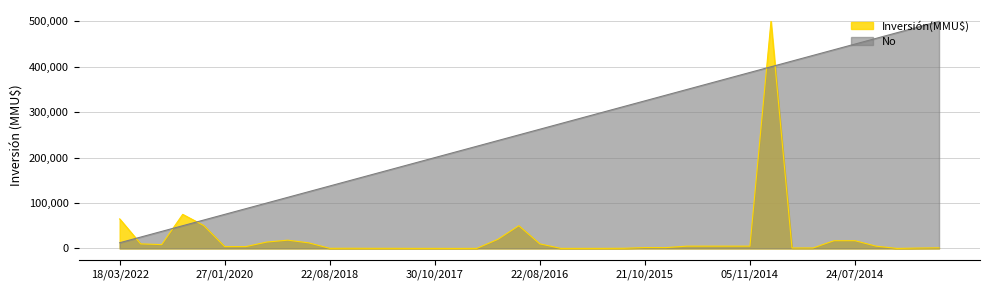

True or false: Inversión(MMU$) has more than 1 interior local peaks.

True